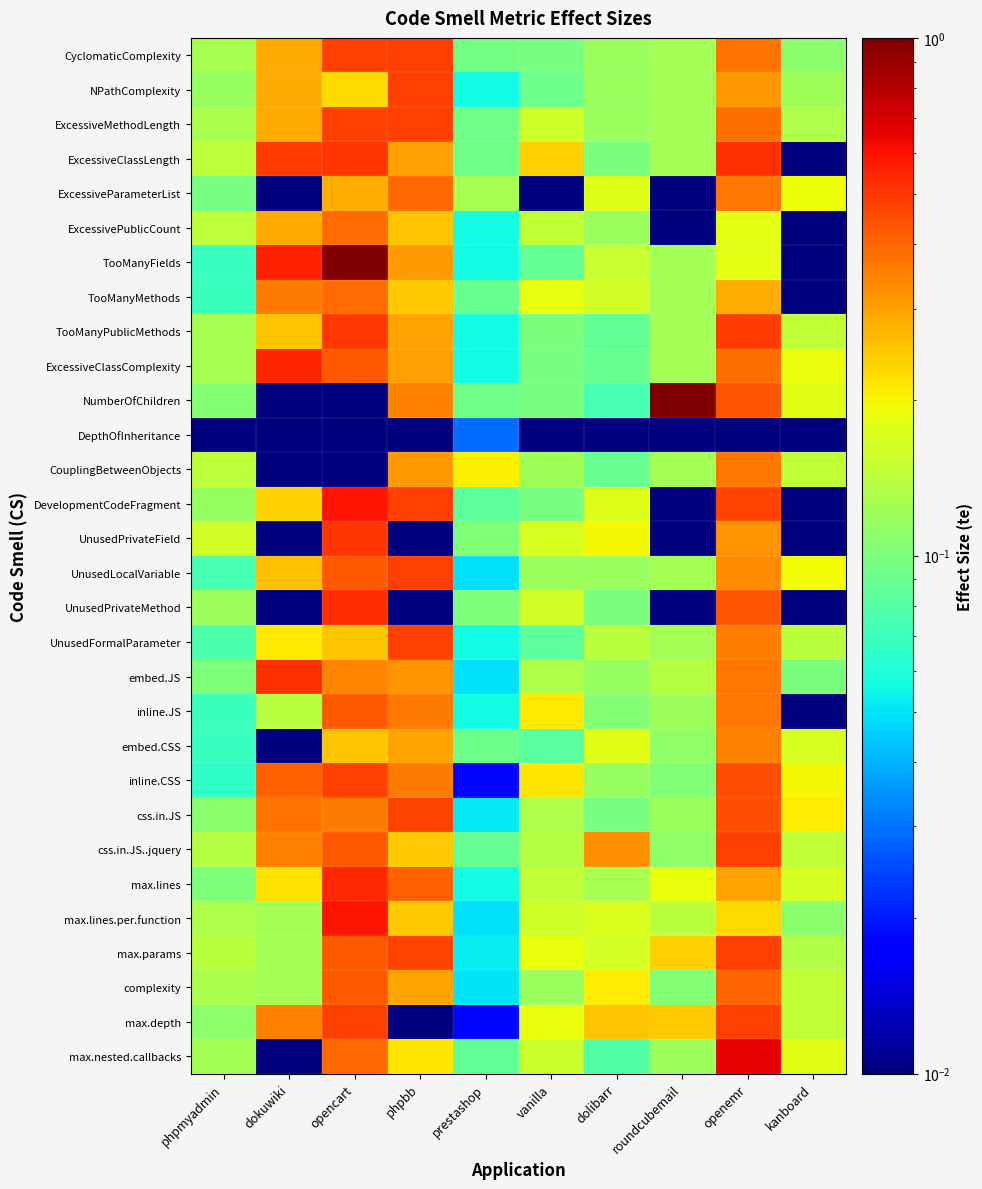

Reading left to right, what are all the values shown in this chart?

CyclomaticComplexity: phpmyadmin=0.1	dokuwiki=0.3	opencart=0.5	phpbb=0.5	prestashop=0.1	vanilla=0.1	dolibarr=0.1	roundcubemail=0.1	openemr=0.4	kanboard=0.1
NPathComplexity: phpmyadmin=0.1	dokuwiki=0.3	opencart=0.2	phpbb=0.5	prestashop=0.1	vanilla=0.1	dolibarr=0.1	roundcubemail=0.1	openemr=0.3	kanboard=0.1
ExcessiveMethodLength: phpmyadmin=0.1	dokuwiki=0.3	opencart=0.5	phpbb=0.5	prestashop=0.1	vanilla=0.2	dolibarr=0.1	roundcubemail=0.1	openemr=0.4	kanboard=0.1
ExcessiveClassLength: phpmyadmin=0.1	dokuwiki=0.5	opencart=0.5	phpbb=0.3	prestashop=0.1	vanilla=0.2	dolibarr=0.1	roundcubemail=0.1	openemr=0.5	kanboard=0.0
ExcessiveParameterList: phpmyadmin=0.1	dokuwiki=0.0	opencart=0.3	phpbb=0.4	prestashop=0.1	vanilla=0.0	dolibarr=0.2	roundcubemail=0.0	openemr=0.4	kanboard=0.2
ExcessivePublicCount: phpmyadmin=0.1	dokuwiki=0.3	opencart=0.4	phpbb=0.3	prestashop=0.1	vanilla=0.1	dolibarr=0.1	roundcubemail=0.0	openemr=0.2	kanboard=0.0
TooManyFields: phpmyadmin=0.1	dokuwiki=0.6	opencart=1.0	phpbb=0.3	prestashop=0.1	vanilla=0.1	dolibarr=0.2	roundcubemail=0.1	openemr=0.2	kanboard=0.0
TooManyMethods: phpmyadmin=0.1	dokuwiki=0.4	opencart=0.4	phpbb=0.2	prestashop=0.1	vanilla=0.2	dolibarr=0.2	roundcubemail=0.1	openemr=0.3	kanboard=0.0
TooManyPublicMethods: phpmyadmin=0.1	dokuwiki=0.3	opencart=0.5	phpbb=0.3	prestashop=0.1	vanilla=0.1	dolibarr=0.1	roundcubemail=0.1	openemr=0.5	kanboard=0.1
ExcessiveClassComplexity: phpmyadmin=0.1	dokuwiki=0.5	opencart=0.4	phpbb=0.3	prestashop=0.1	vanilla=0.1	dolibarr=0.1	roundcubemail=0.1	openemr=0.4	kanboard=0.2
NumberOfChildren: phpmyadmin=0.1	dokuwiki=0.0	opencart=0.0	phpbb=0.3	prestashop=0.1	vanilla=0.1	dolibarr=0.1	roundcubemail=1.0	openemr=0.4	kanboard=0.2
DepthOfInheritance: phpmyadmin=0.0	dokuwiki=0.0	opencart=0.0	phpbb=0.0	prestashop=0.0	vanilla=0.0	dolibarr=0.0	roundcubemail=0.0	openemr=0.0	kanboard=0.0
CouplingBetweenObjects: phpmyadmin=0.1	dokuwiki=0.0	opencart=0.0	phpbb=0.3	prestashop=0.2	vanilla=0.1	dolibarr=0.1	roundcubemail=0.1	openemr=0.4	kanboard=0.1
DevelopmentCodeFragment: phpmyadmin=0.1	dokuwiki=0.2	opencart=0.6	phpbb=0.5	prestashop=0.1	vanilla=0.1	dolibarr=0.2	roundcubemail=0.0	openemr=0.5	kanboard=0.0
UnusedPrivateField: phpmyadmin=0.2	dokuwiki=0.0	opencart=0.5	phpbb=0.0	prestashop=0.1	vanilla=0.2	dolibarr=0.2	roundcubemail=0.0	openemr=0.3	kanboard=0.0
UnusedLocalVariable: phpmyadmin=0.1	dokuwiki=0.3	opencart=0.4	phpbb=0.5	prestashop=0.0	vanilla=0.1	dolibarr=0.1	roundcubemail=0.1	openemr=0.3	kanboard=0.2
UnusedPrivateMethod: phpmyadmin=0.1	dokuwiki=0.0	opencart=0.5	phpbb=0.0	prestashop=0.1	vanilla=0.2	dolibarr=0.1	roundcubemail=0.0	openemr=0.4	kanboard=0.0
UnusedFormalParameter: phpmyadmin=0.1	dokuwiki=0.2	opencart=0.3	phpbb=0.5	prestashop=0.1	vanilla=0.1	dolibarr=0.1	roundcubemail=0.1	openemr=0.4	kanboard=0.1
embed.JS: phpmyadmin=0.1	dokuwiki=0.5	opencart=0.3	phpbb=0.3	prestashop=0.0	vanilla=0.1	dolibarr=0.1	roundcubemail=0.1	openemr=0.4	kanboard=0.1
inline.JS: phpmyadmin=0.1	dokuwiki=0.1	opencart=0.4	phpbb=0.4	prestashop=0.1	vanilla=0.2	dolibarr=0.1	roundcubemail=0.1	openemr=0.4	kanboard=0.0
embed.CSS: phpmyadmin=0.1	dokuwiki=0.0	opencart=0.3	phpbb=0.3	prestashop=0.1	vanilla=0.1	dolibarr=0.2	roundcubemail=0.1	openemr=0.3	kanboard=0.2
inline.CSS: phpmyadmin=0.1	dokuwiki=0.4	opencart=0.5	phpbb=0.4	prestashop=0.0	vanilla=0.2	dolibarr=0.1	roundcubemail=0.1	openemr=0.4	kanboard=0.2
css.in.JS: phpmyadmin=0.1	dokuwiki=0.4	opencart=0.4	phpbb=0.5	prestashop=0.1	vanilla=0.1	dolibarr=0.1	roundcubemail=0.1	openemr=0.5	kanboard=0.2
css.in.JS..jquery: phpmyadmin=0.1	dokuwiki=0.4	opencart=0.4	phpbb=0.2	prestashop=0.1	vanilla=0.1	dolibarr=0.3	roundcubemail=0.1	openemr=0.5	kanboard=0.1
max.lines: phpmyadmin=0.1	dokuwiki=0.2	opencart=0.5	phpbb=0.4	prestashop=0.1	vanilla=0.1	dolibarr=0.1	roundcubemail=0.2	openemr=0.3	kanboard=0.2
max.lines.per.function: phpmyadmin=0.1	dokuwiki=0.1	opencart=0.6	phpbb=0.2	prestashop=0.0	vanilla=0.2	dolibarr=0.2	roundcubemail=0.1	openemr=0.2	kanboard=0.1
max.params: phpmyadmin=0.1	dokuwiki=0.1	opencart=0.4	phpbb=0.5	prestashop=0.1	vanilla=0.2	dolibarr=0.2	roundcubemail=0.2	openemr=0.5	kanboard=0.1
complexity: phpmyadmin=0.1	dokuwiki=0.1	opencart=0.4	phpbb=0.3	prestashop=0.0	vanilla=0.1	dolibarr=0.2	roundcubemail=0.1	openemr=0.4	kanboard=0.1
max.depth: phpmyadmin=0.1	dokuwiki=0.3	opencart=0.5	phpbb=0.0	prestashop=0.0	vanilla=0.2	dolibarr=0.3	roundcubemail=0.2	openemr=0.5	kanboard=0.1
max.nested.callbacks: phpmyadmin=0.1	dokuwiki=0.0	opencart=0.4	phpbb=0.2	prestashop=0.1	vanilla=0.2	dolibarr=0.1	roundcubemail=0.1	openemr=0.7	kanboard=0.2